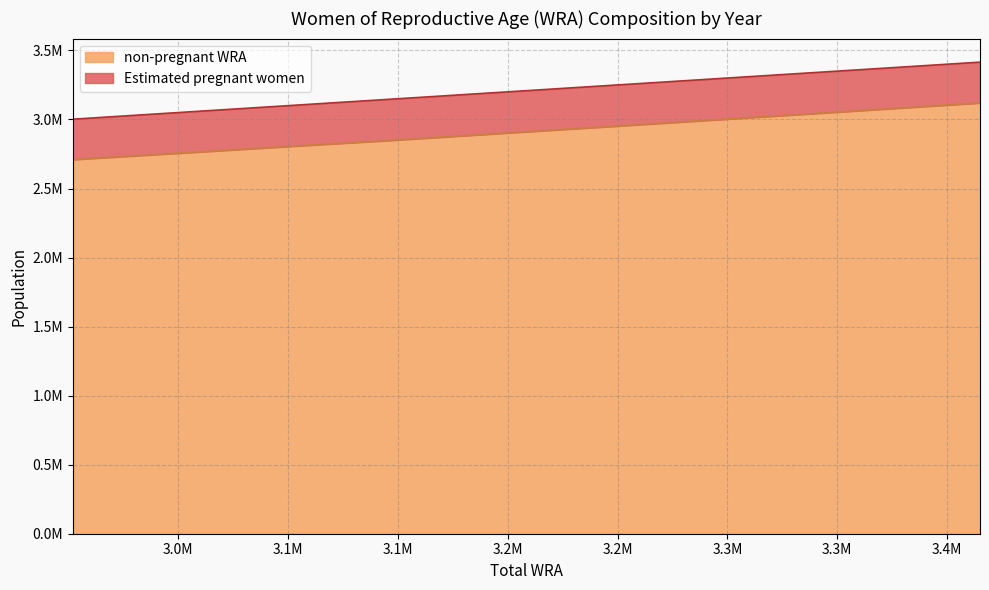

List the labels in order of value, largest first.

3415000, 3380000, 3347000, 3310000, 3272000, 3230000, 3190000, 3143000, 3097000, 3051000, 3002000